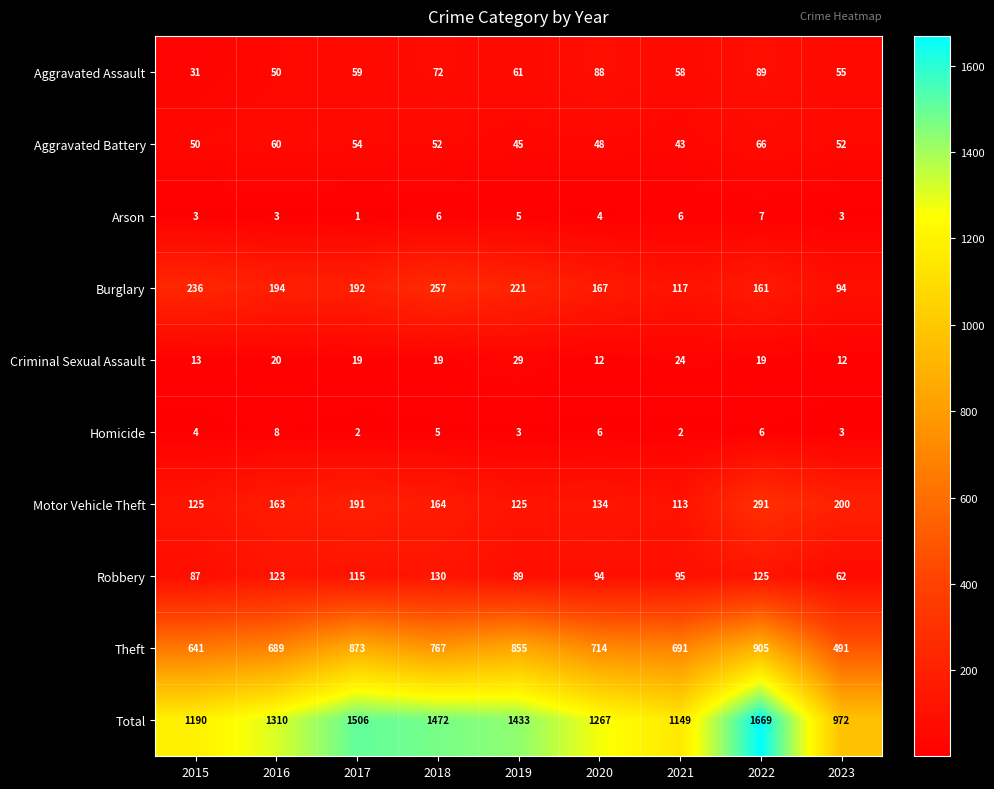

Where does the Criminal Sexual Assault series first go above 19?

2016